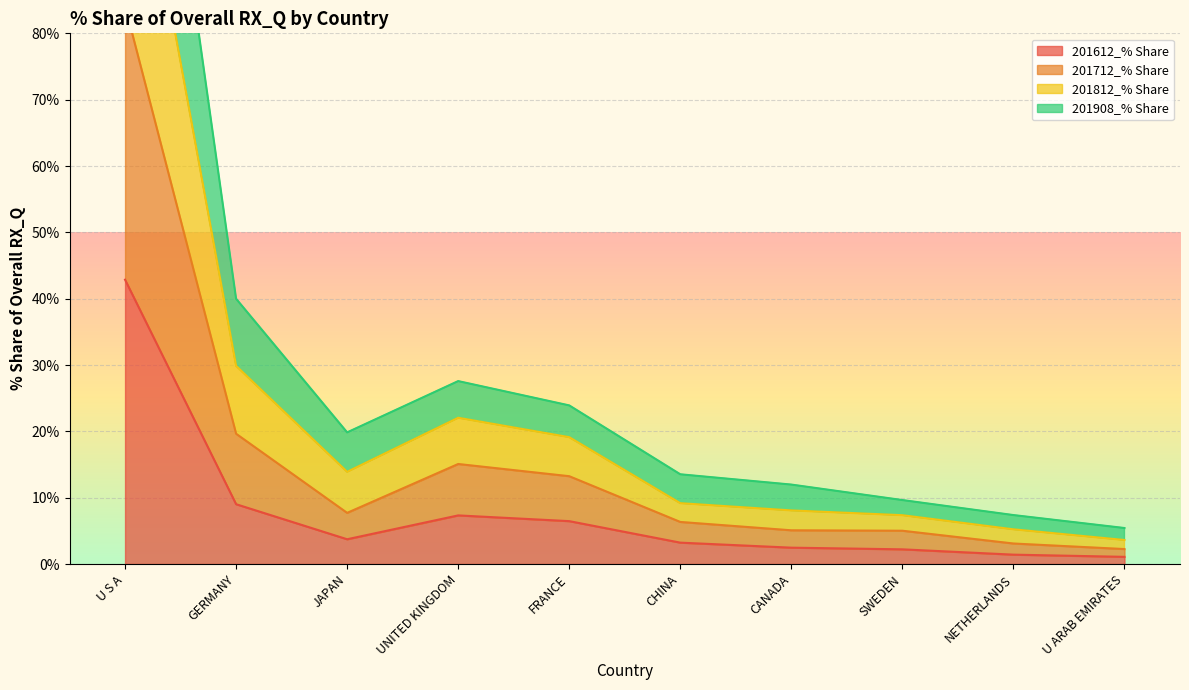

How many interior local valleys does the 201812_% Share series have?

1